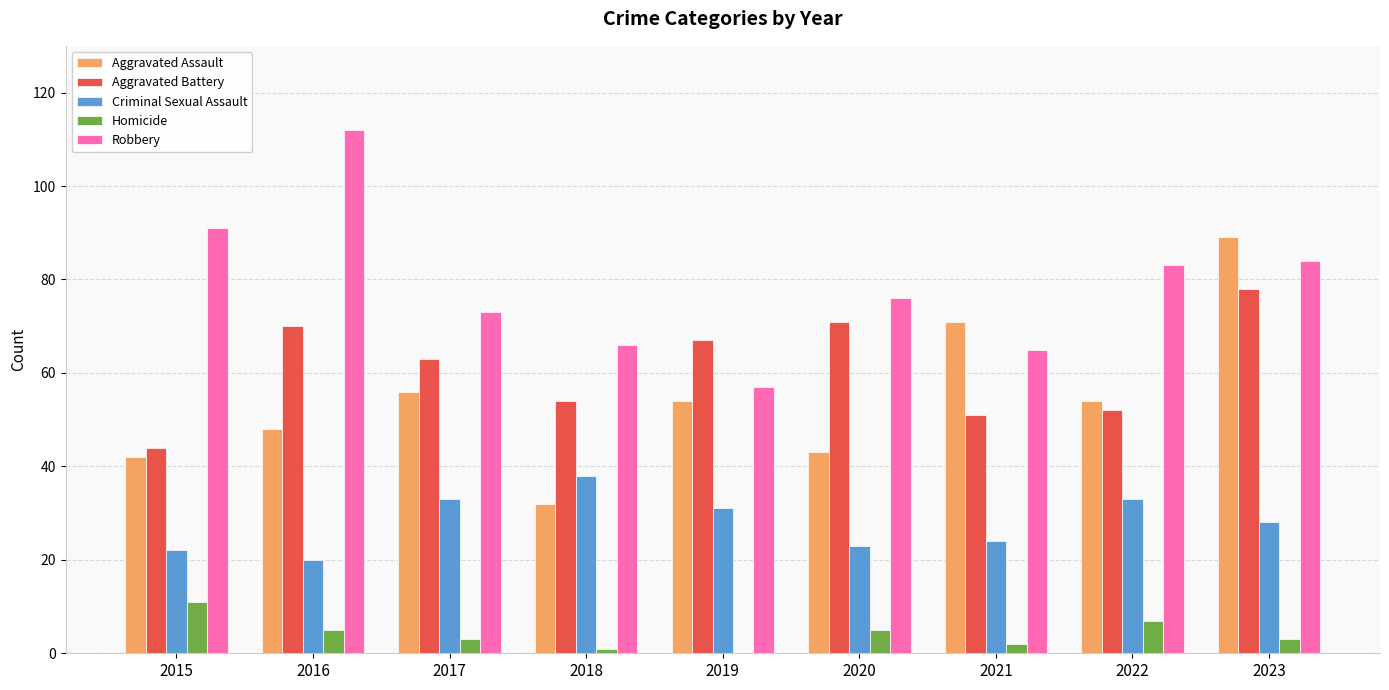

Is the value of Criminal Sexual Assault at 2017 greater than the value of Homicide at 2018?

Yes